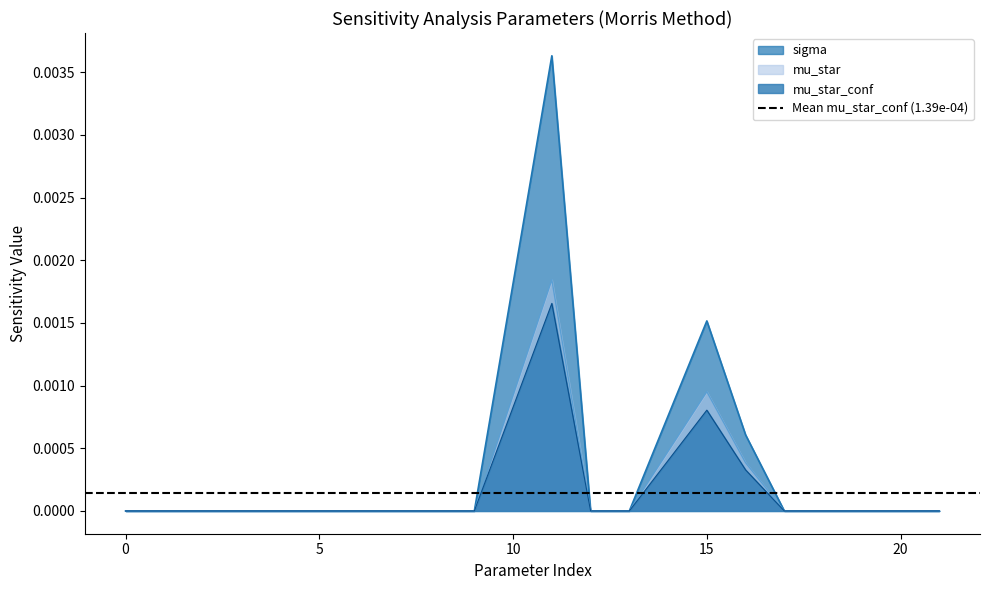

True or false: mu_star_conf has a value of 0.0 at 13.

False